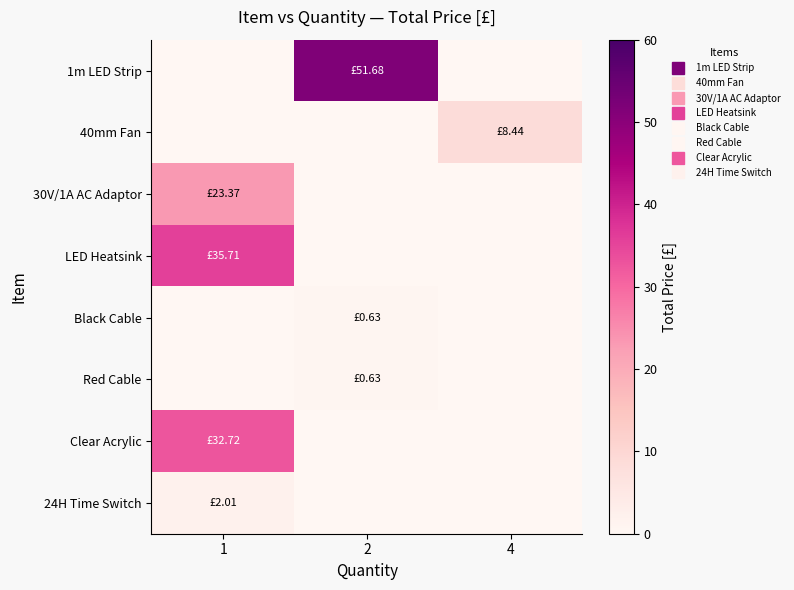

Reading left to right, transcribe all the data shown in this chart.

row_0: 1=0.0	2=51.7	4=0.0
row_1: 1=0.0	2=0.0	4=8.4
row_2: 1=23.4	2=0.0	4=0.0
row_3: 1=35.7	2=0.0	4=0.0
row_4: 1=0.0	2=0.6	4=0.0
row_5: 1=0.0	2=0.6	4=0.0
row_6: 1=32.7	2=0.0	4=0.0
row_7: 1=2.0	2=0.0	4=0.0